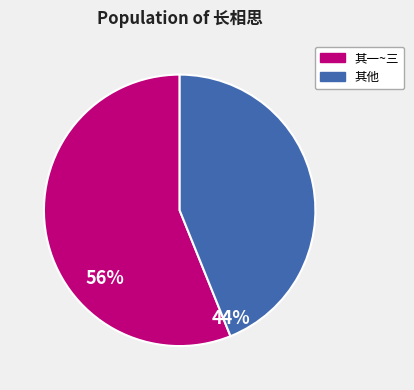

Does any single category account for the majority?

Yes